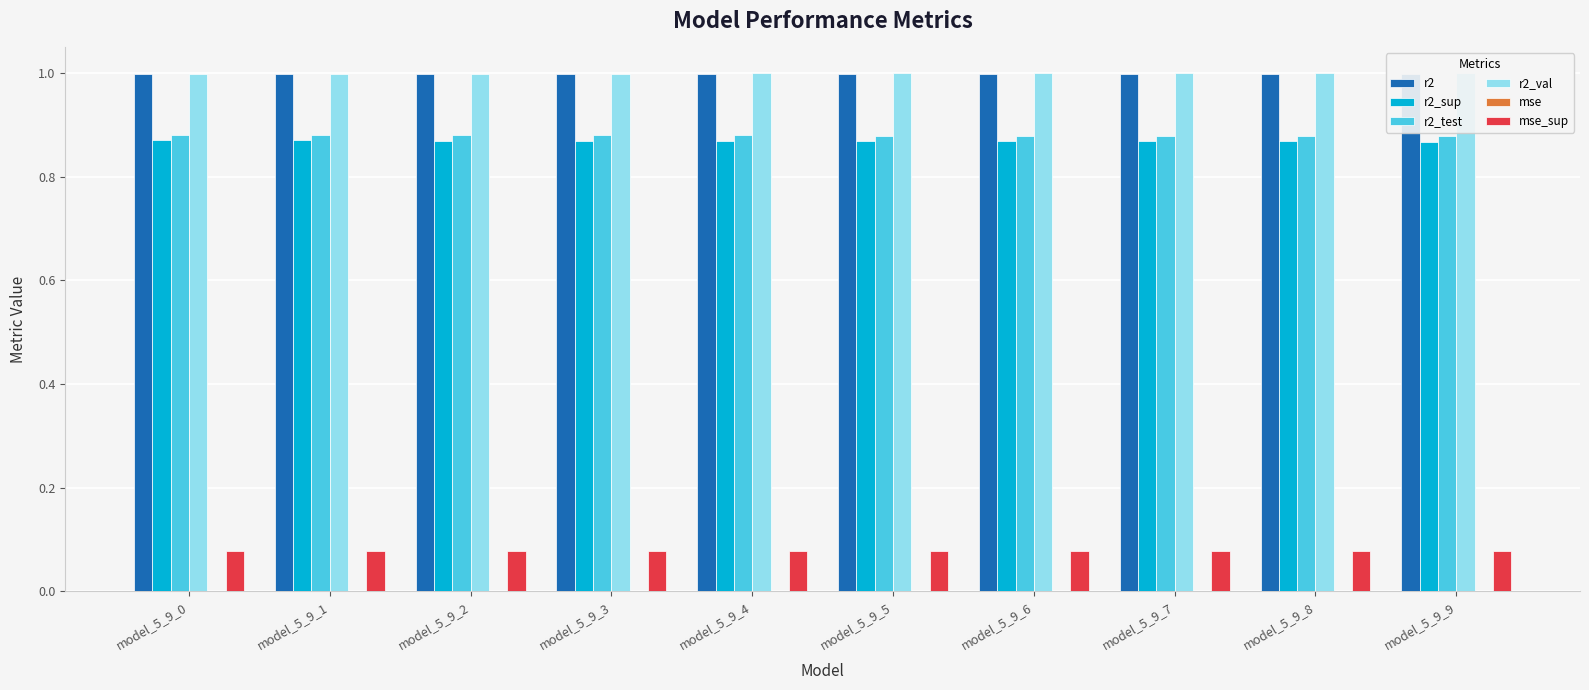

What is the sum of the mse_sup values at model_5_9_0 and model_5_9_8?

0.2